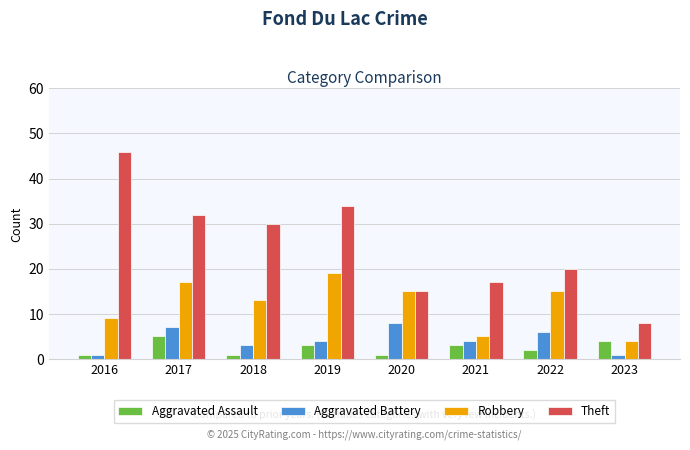

What is the approximate value of Aggravated Assault at 2018?

1